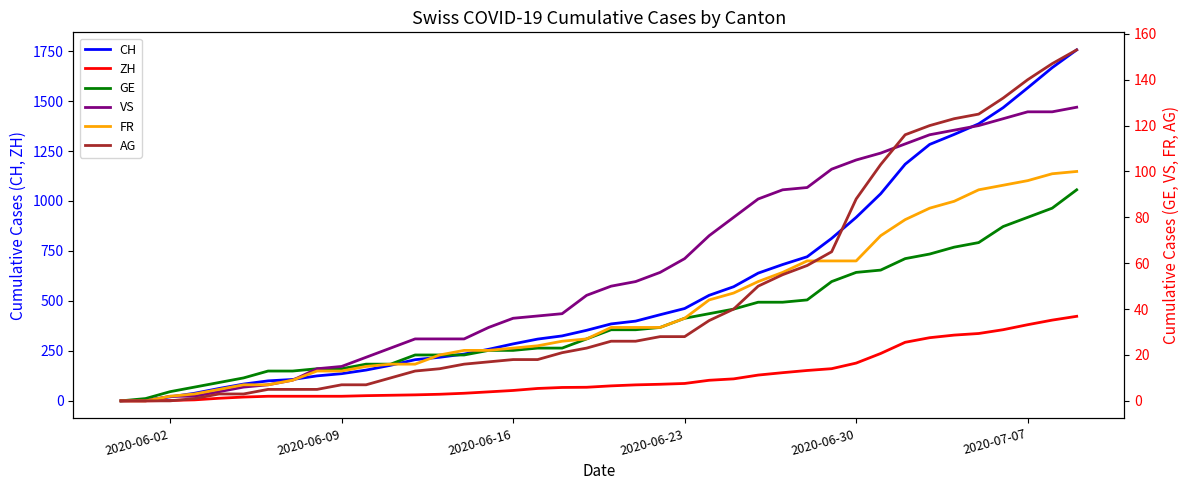

How many values in the AG series are below 26?

20